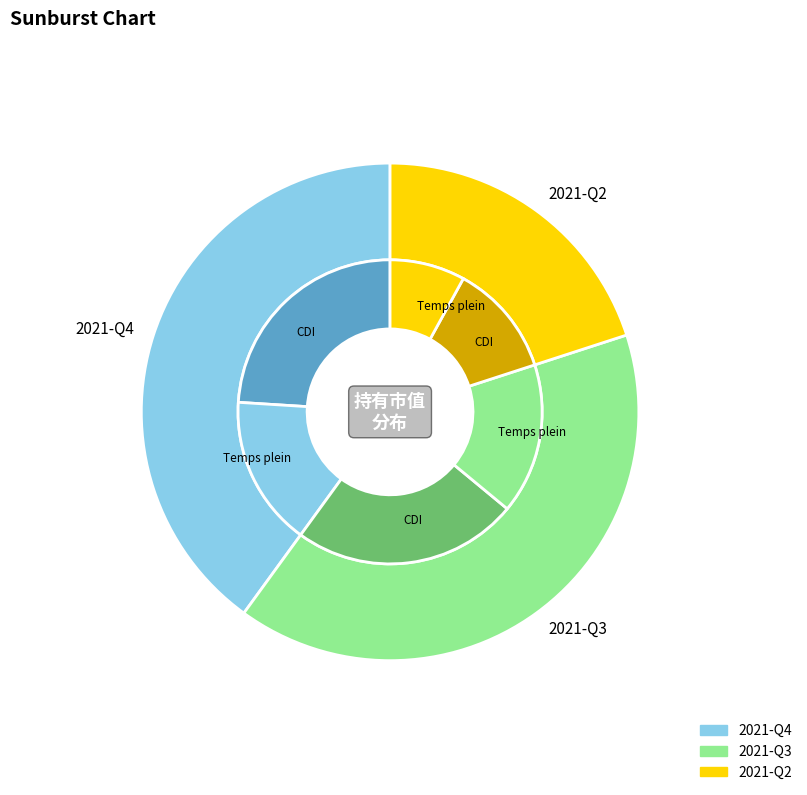

Is it true that 2021-Q3 is 40% of the pie?

True